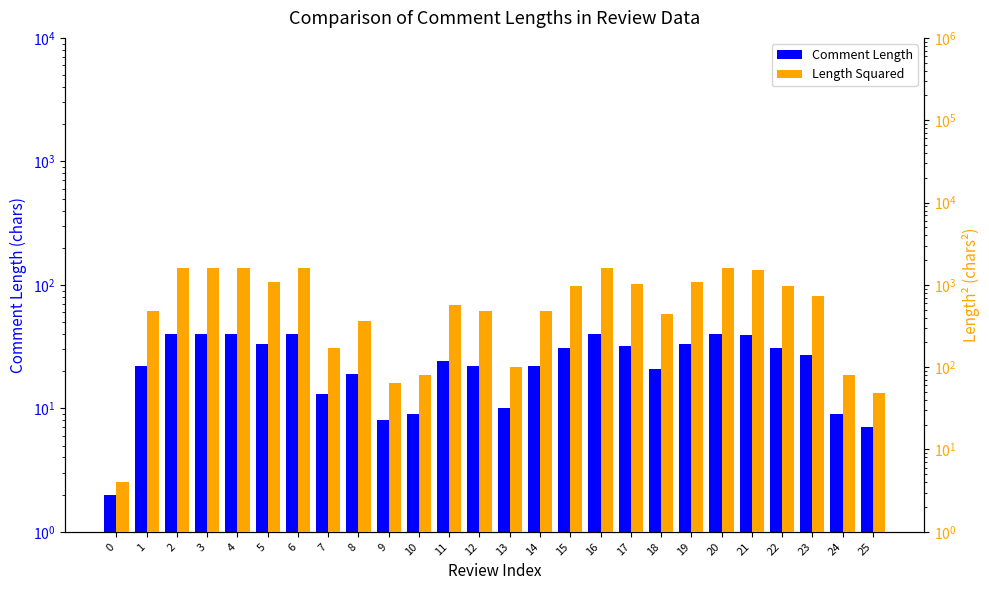

Reading left to right, list all the values displayed in this chart.

Comment Length: 2	22	40	40	40	33	40	13	19	8	9	24	22	10	22	31	40	32	21	33	40	39	31	27	9	7
Length Squared: 4	484	1600	1600	1600	1089	1600	169	361	64	81	576	484	100	484	961	1600	1024	441	1089	1600	1521	961	729	81	49